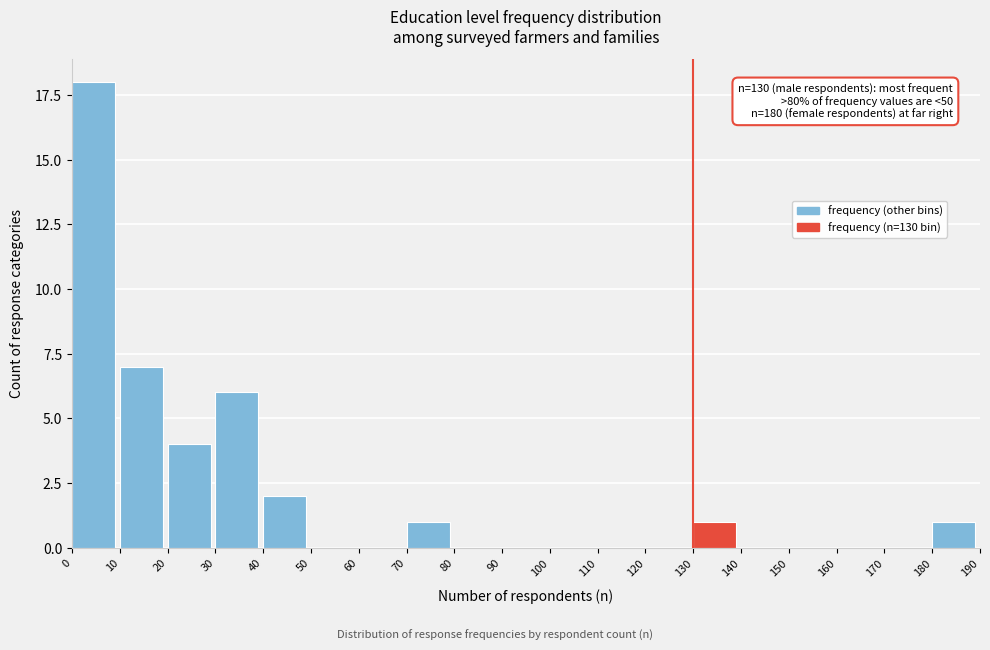

Reading left to right, what are all the values shown in this chart?

0=18	10=7	20=4	30=6	40=2	50=0	60=0	70=1	80=0	90=0	100=0	110=0	120=0	130=1	140=0	150=0	160=0	170=0	180=1